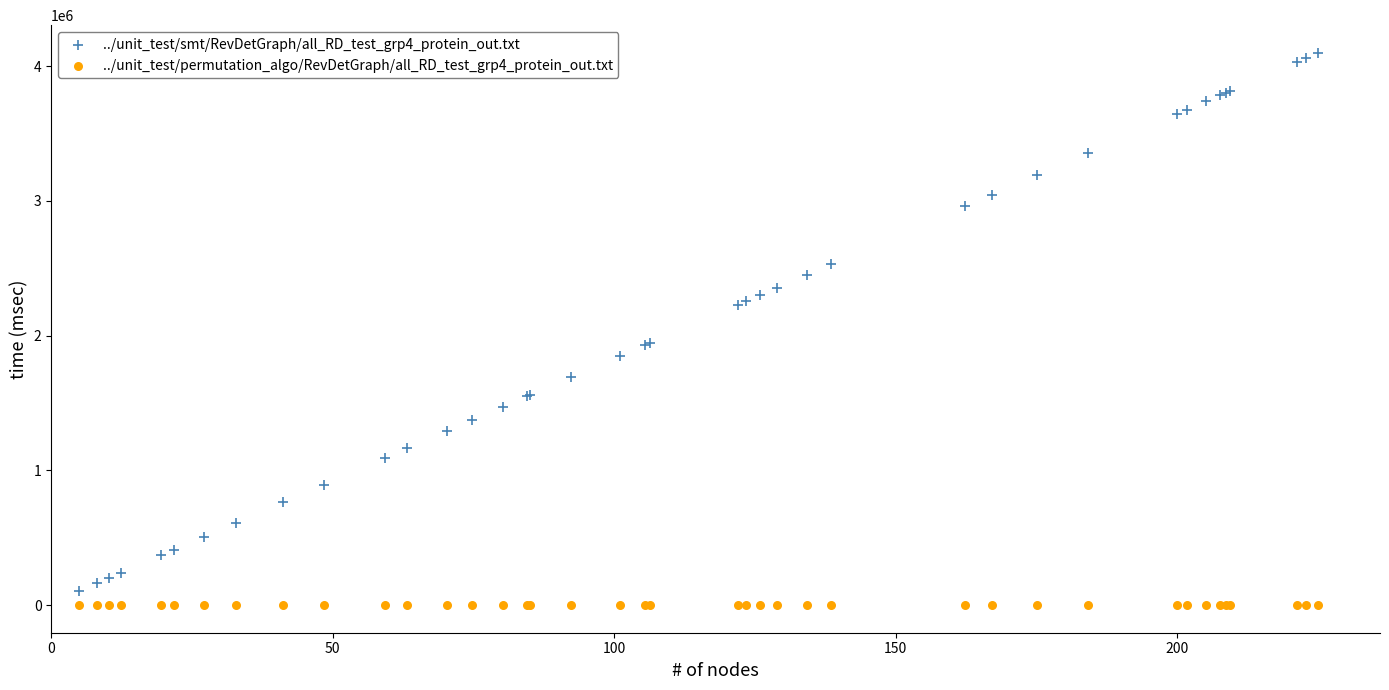

Which series contains the highest Y value?

../unit_test/smt/RevDetGraph/all_RD_test_grp4_protein_out.txt